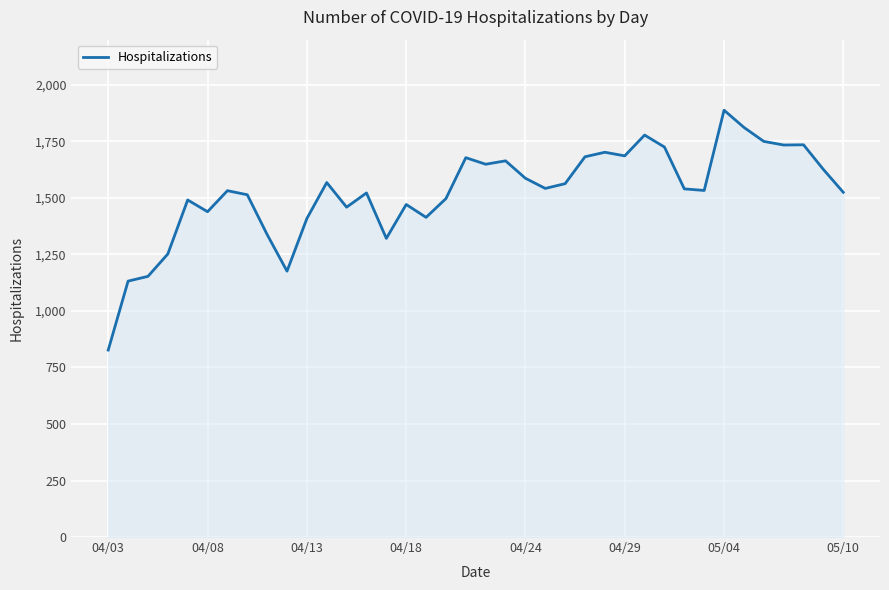

What is the difference between the maximum and minimum values?

1061